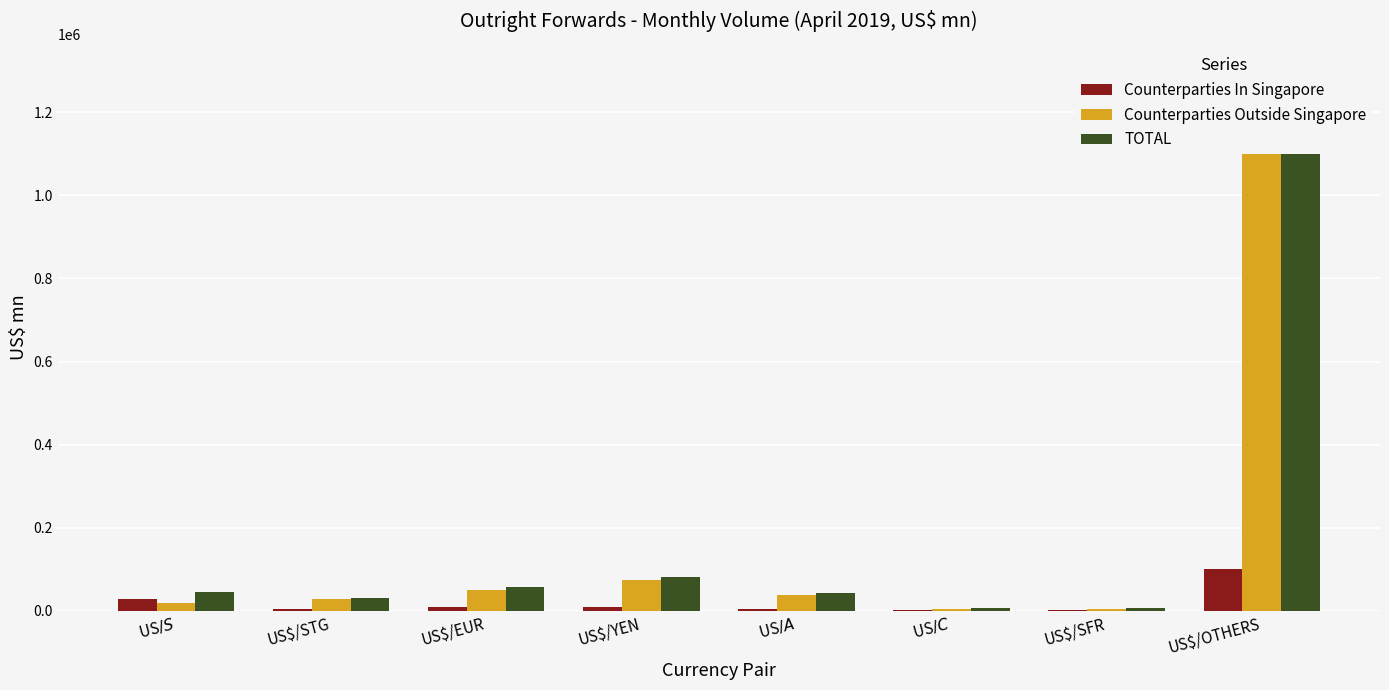

How many groups of bars are there?

8